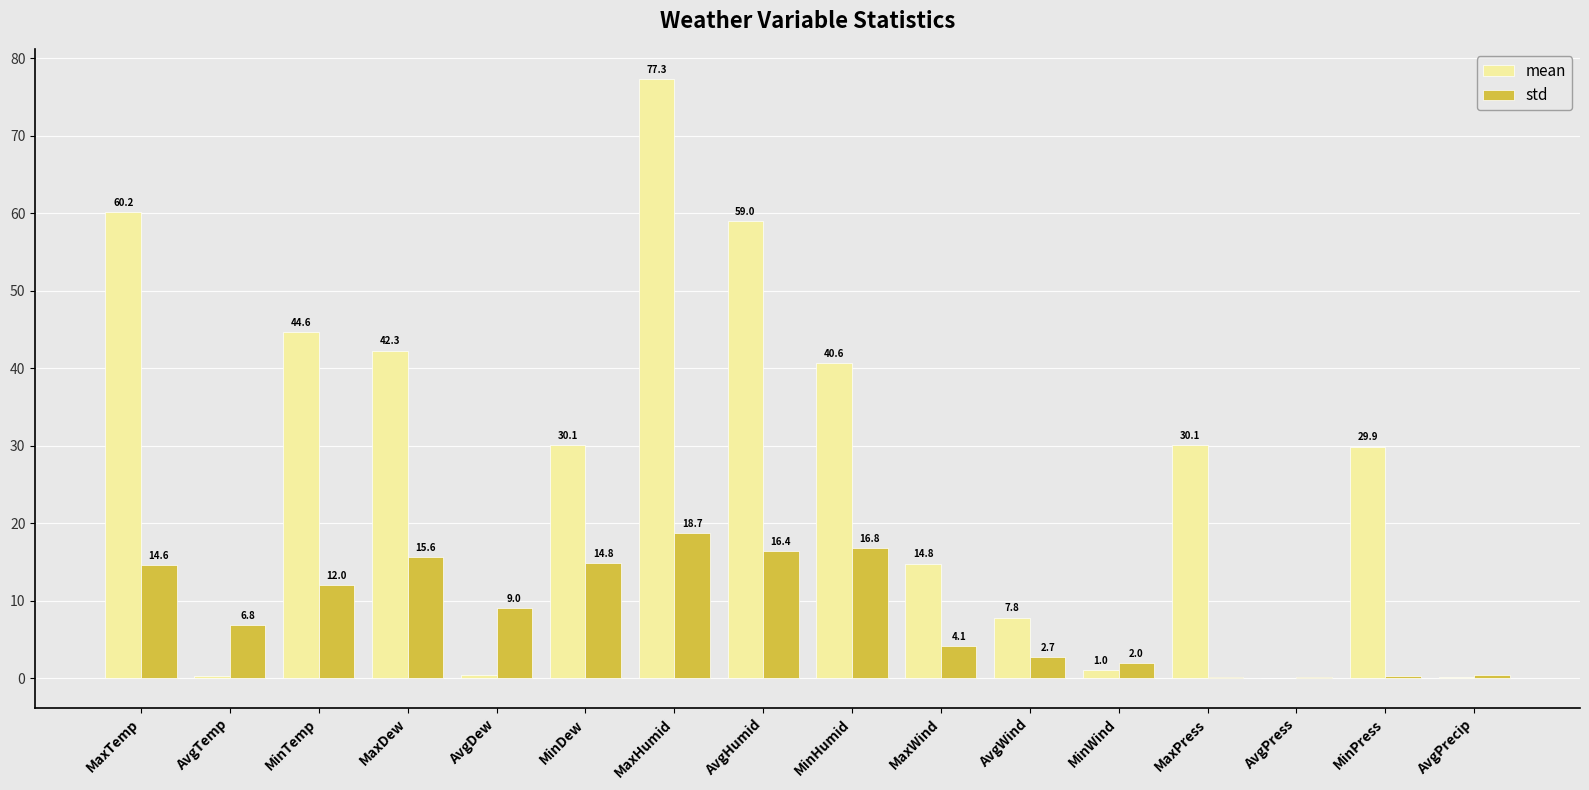

How many series are shown in this chart?

2